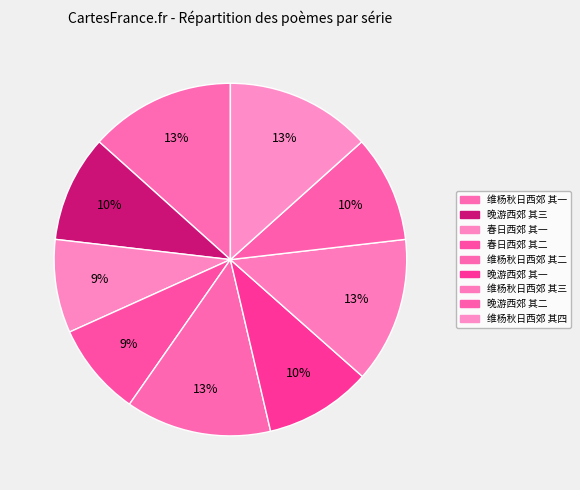

Count the number of slices in the pie.

9